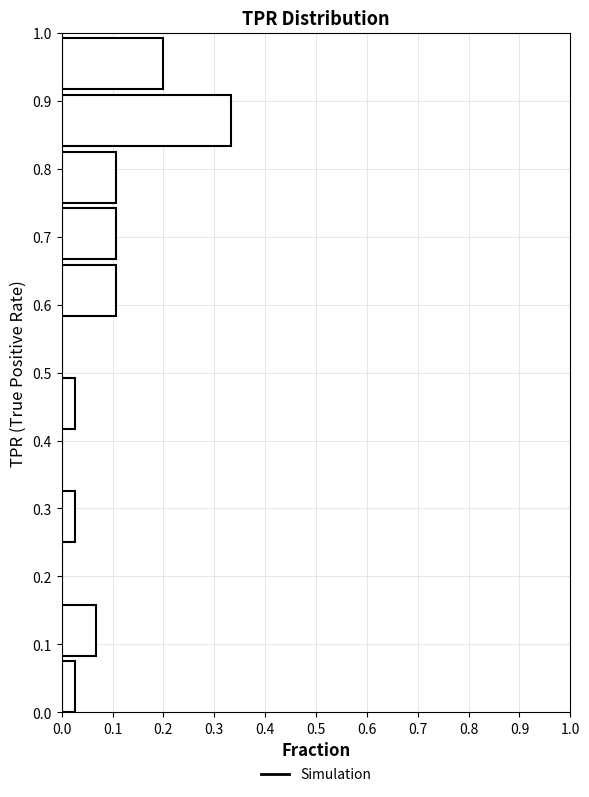

What is the length of the bar covering 0.92 to 1.00 on the y-axis? Neither the bar edges nor the lengths are printed on the chart, so give them approximately, as read against the axes.

0.20